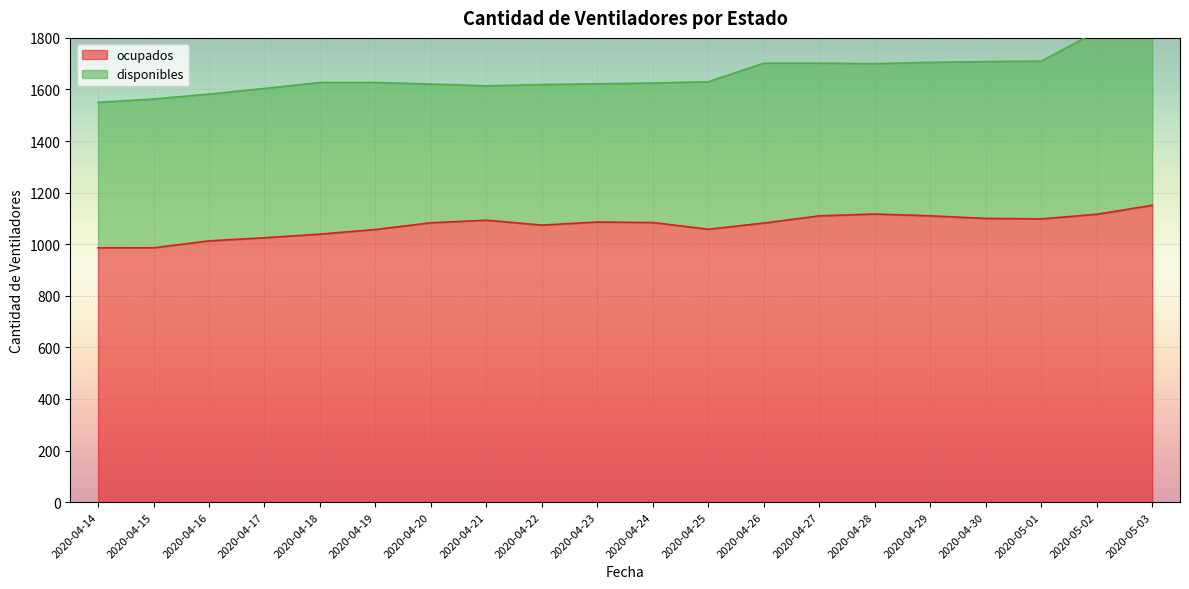

What position from the right is 2020-05-01?

3